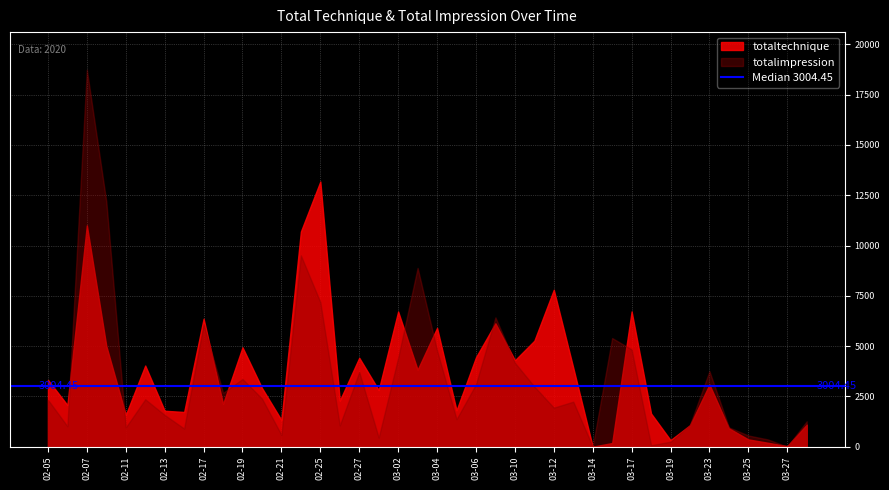

Between 2020-03-05 and 2020-03-04, which is larger?

2020-03-04